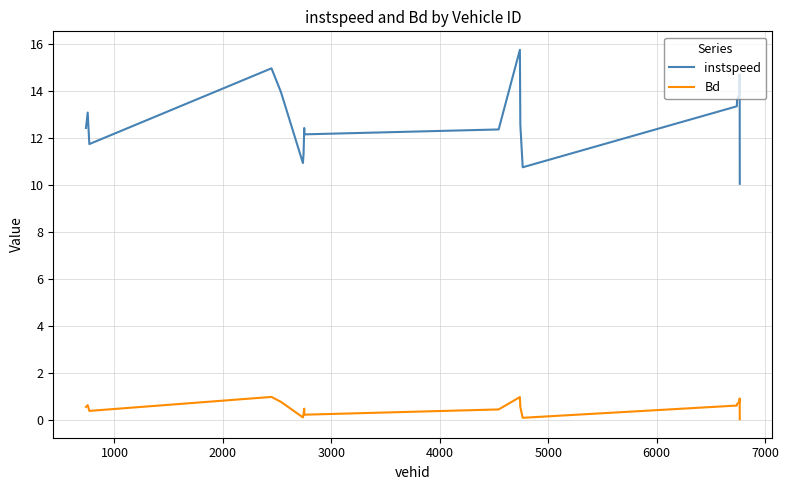

True or false: Bd and instspeed cross at least once.

False